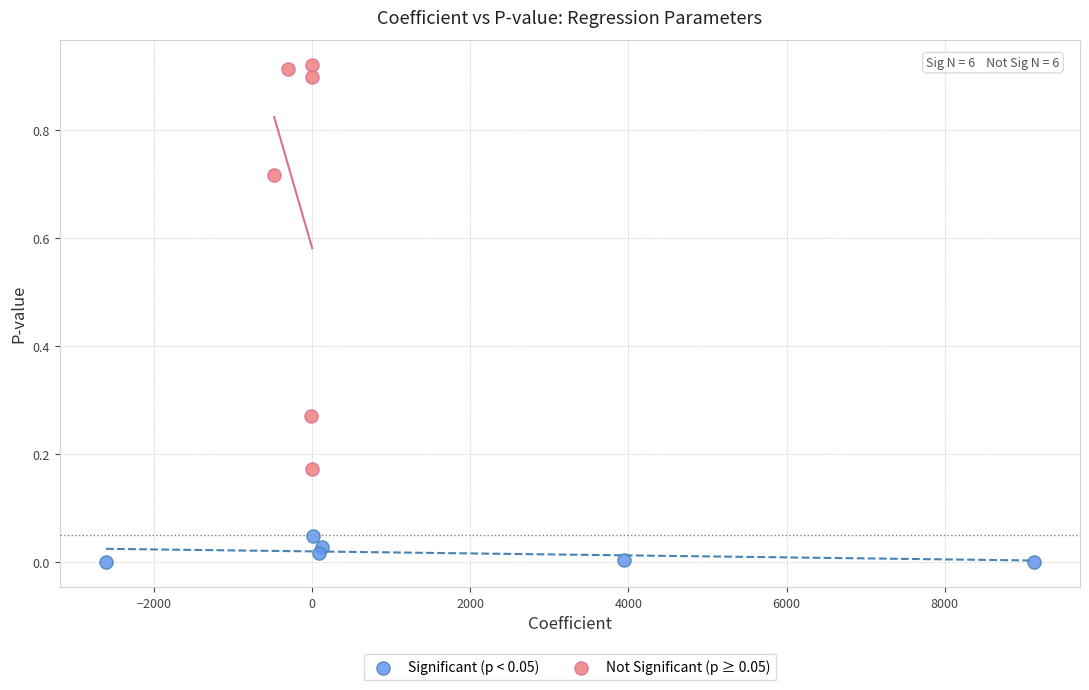

Which series reaches the maximum Y coordinate?

Not Significant (p ≥ 0.05)